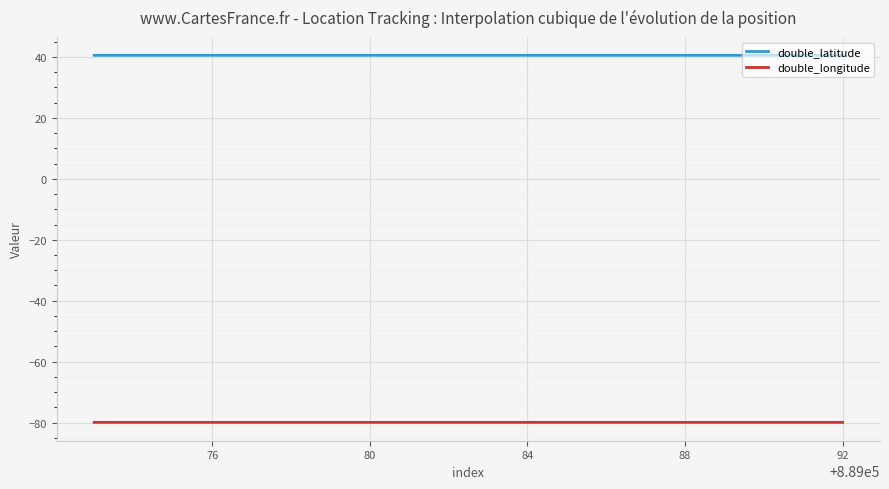

List the series in order of their overall mean, lowest first.

double_longitude, double_latitude